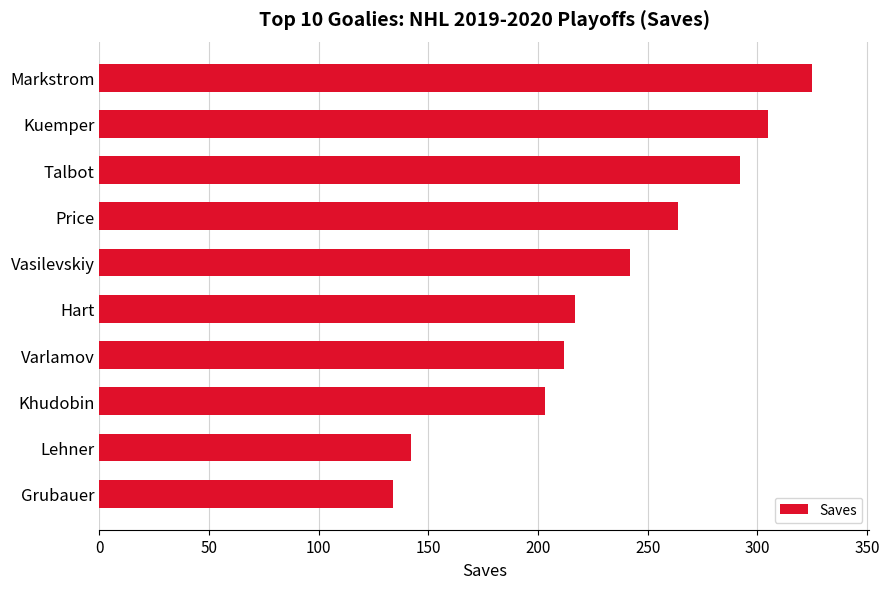

Reading top to bottom, extract all data points from this chart.

325	305	292	264	242	217	212	203	142	134